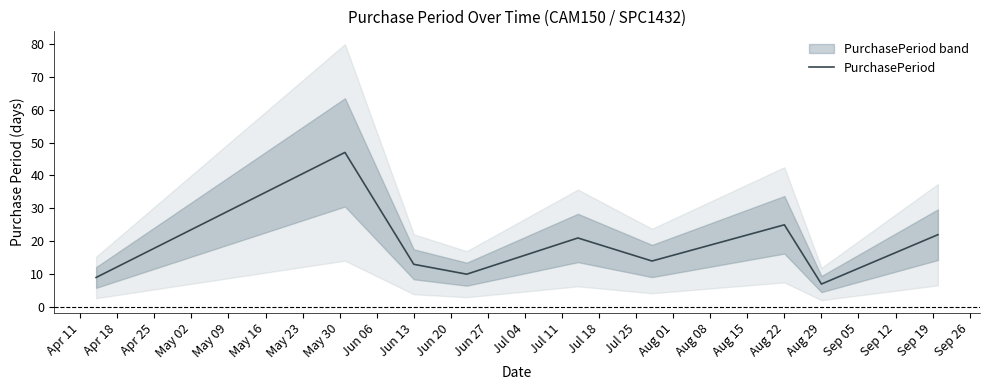

What is the sum of all values?

168